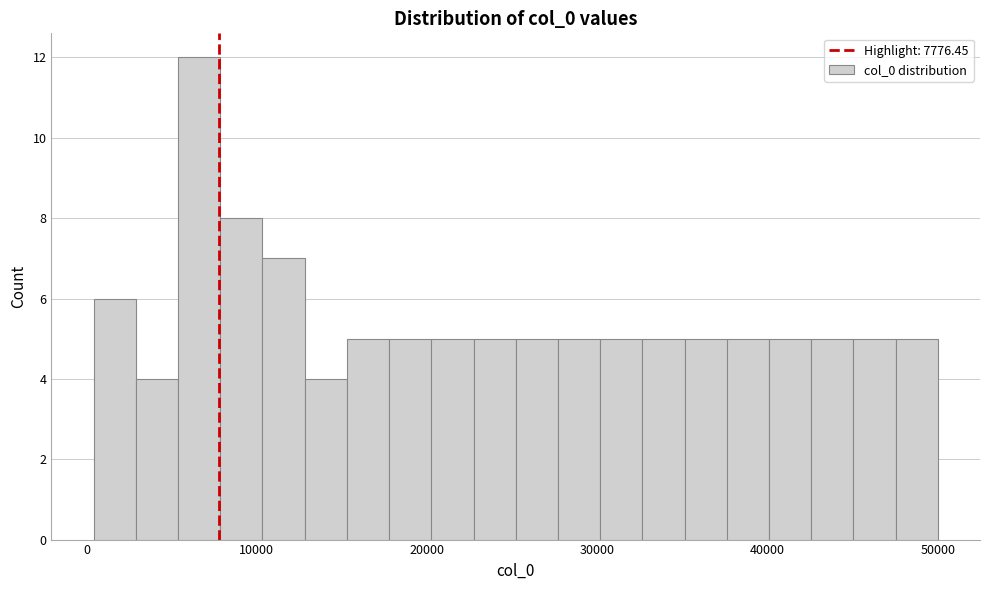

Read against the x-axis, roughly where is the centre of the tallest bar?

7000